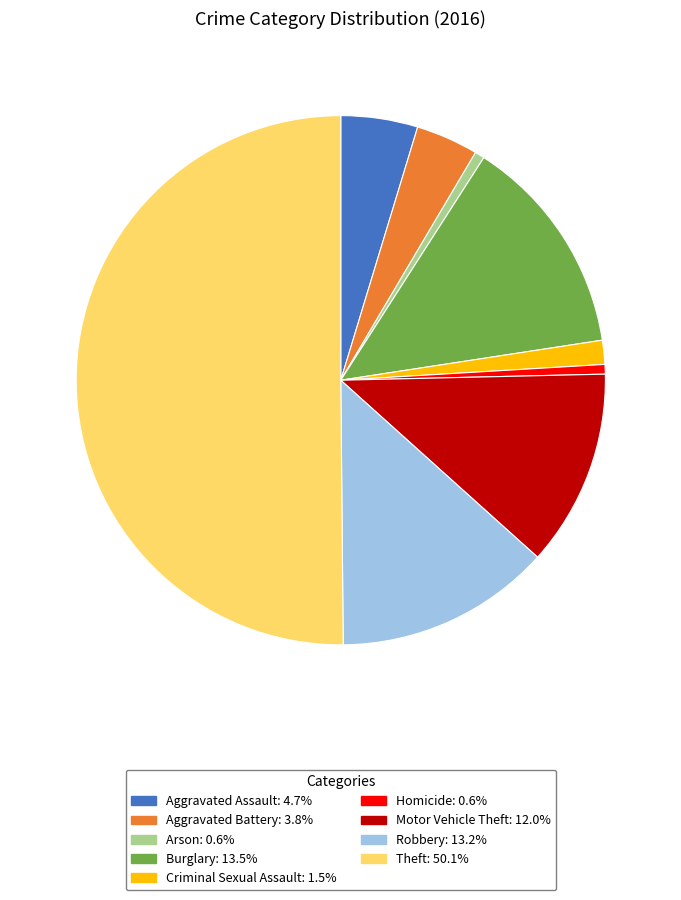

Approximately how many times larger is the value at Arson: 0.6% compared to Criminal Sexual Assault: 1.5%?

0.4